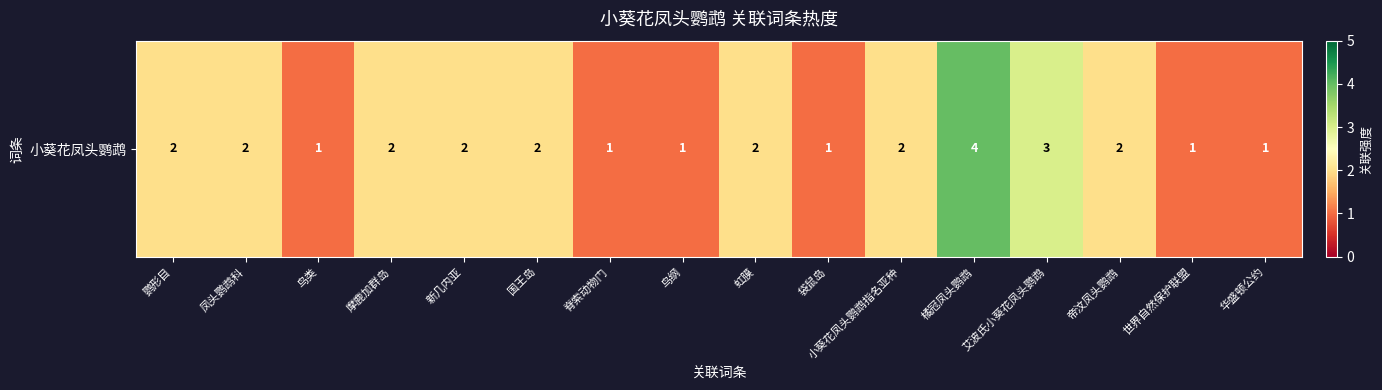

List the labels in order of value, largest first.

橘冠凤头鹦鹉, 艾波氏小葵花凤头鹦鹉, 鹦形目, 凤头鹦鹉科, 摩鹿加群岛, 新几内亚, 国王岛, 虹膜, 小葵花凤头鹦鹉指名亚种, 帝汶凤头鹦鹉, 鸟类, 脊索动物门, 鸟纲, 袋鼠岛, 世界自然保护联盟, 华盛顿公约